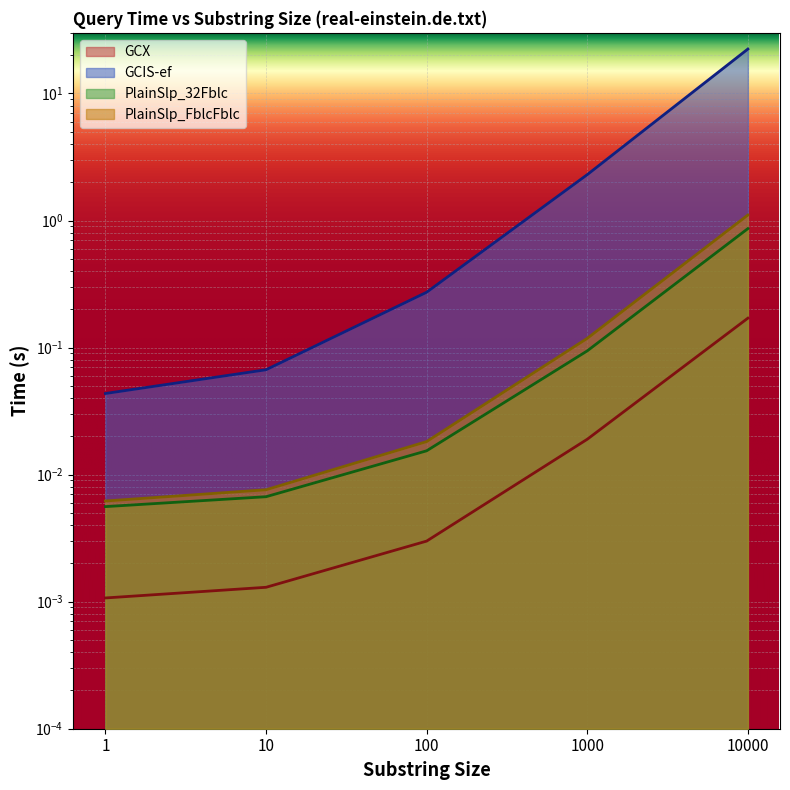

Is it true that PlainSlp_32Fblc equals 0.0 at 1?

True